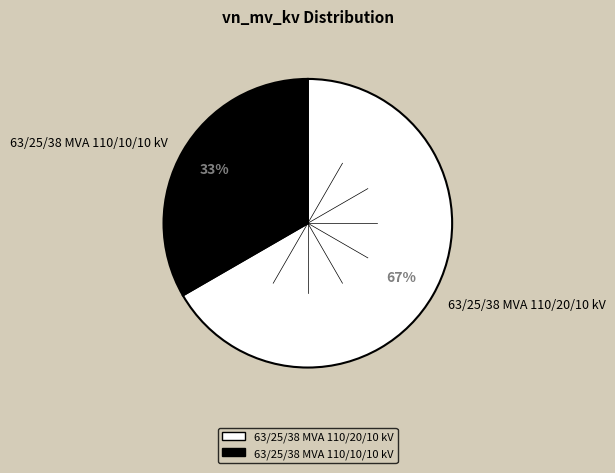

What percentage is the 63/25/38 MVA 110/10/10 kV slice, to the nearest percent?

33%